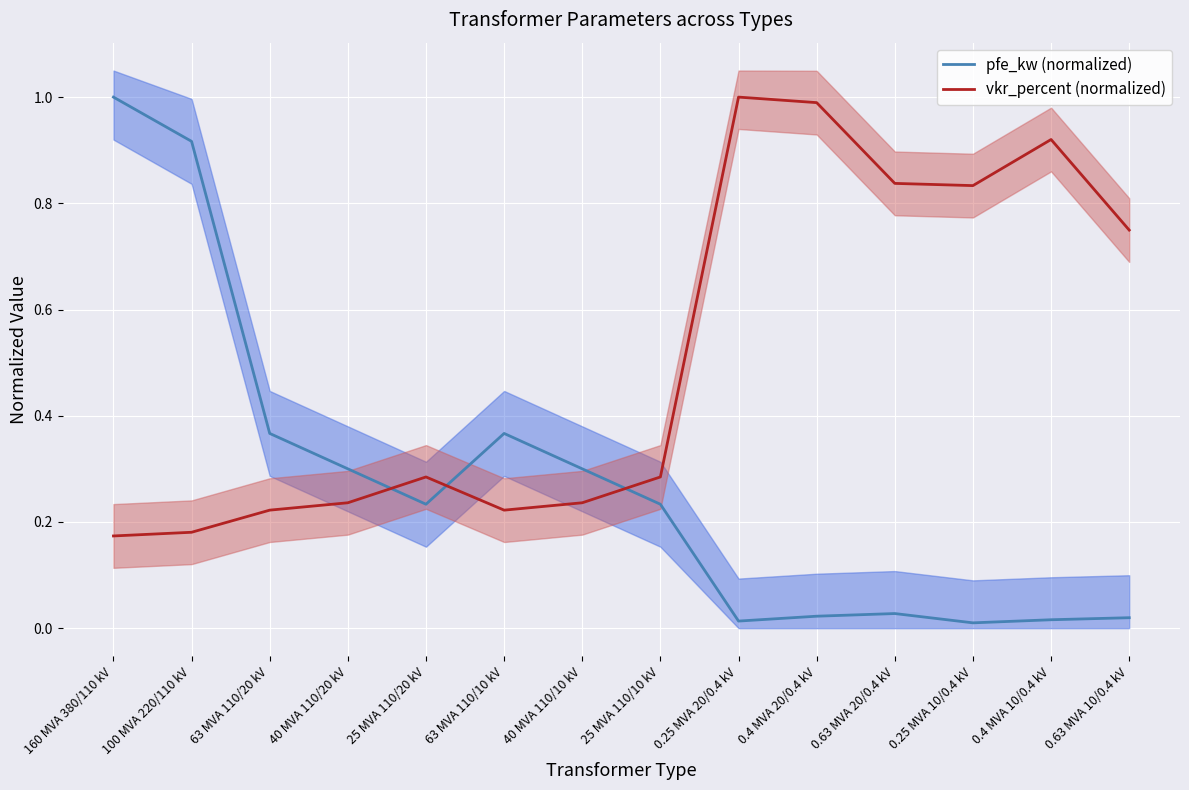

Between 25 MVA 110/10 kV and 0.25 MVA 10/0.4 kV, which is larger?

25 MVA 110/10 kV